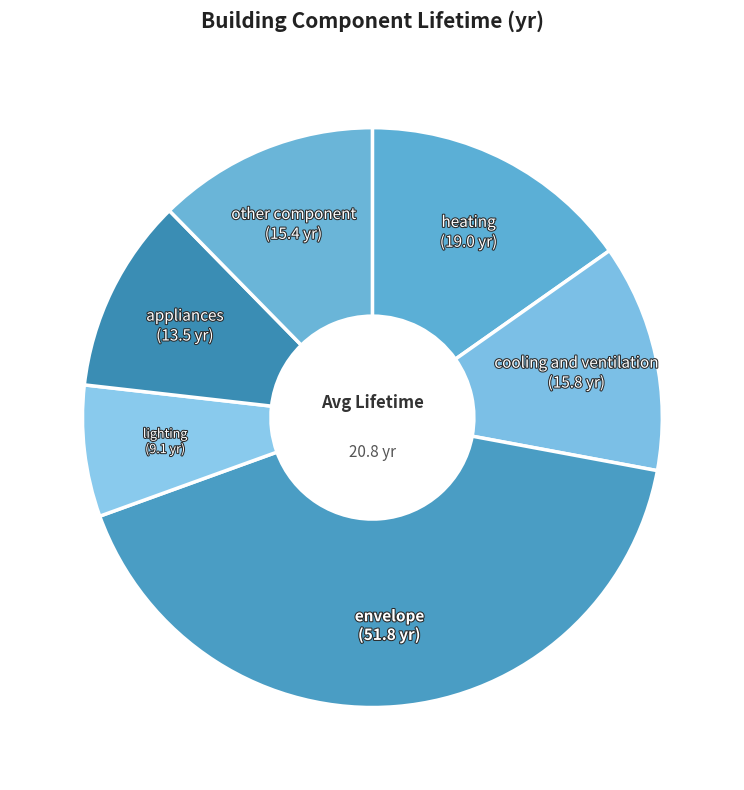

How many slices are in this pie chart?

6